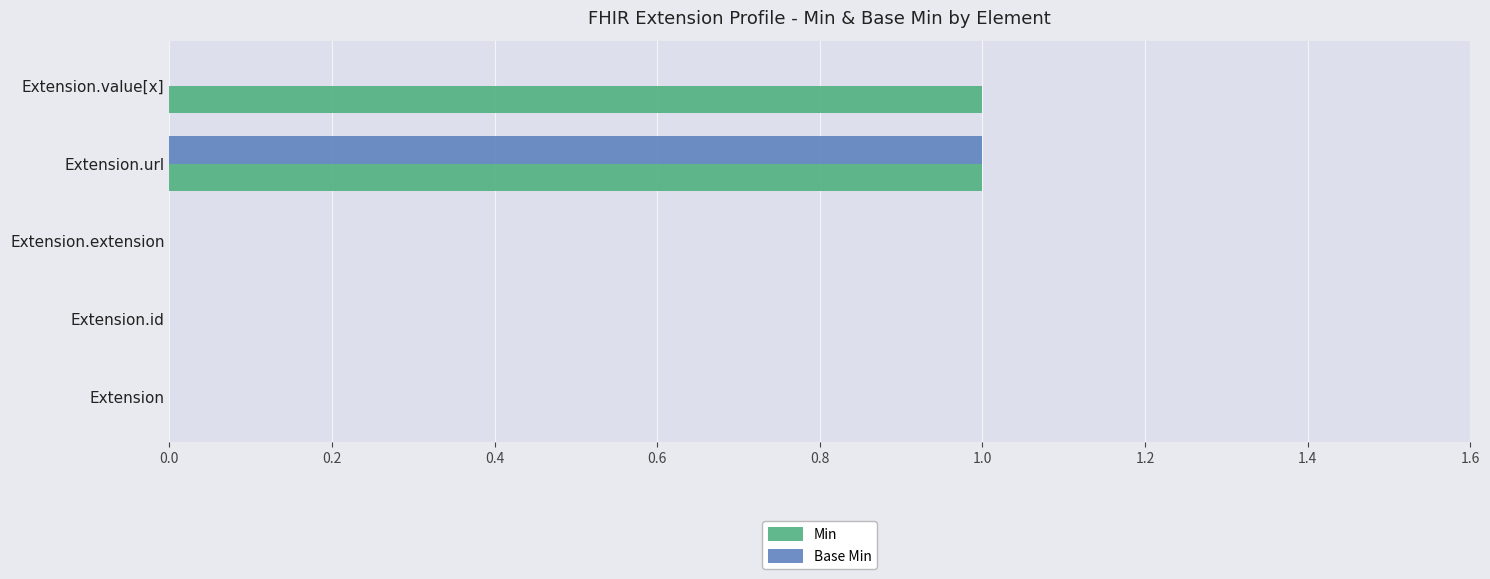

Which series has the largest total across all categories?

Min